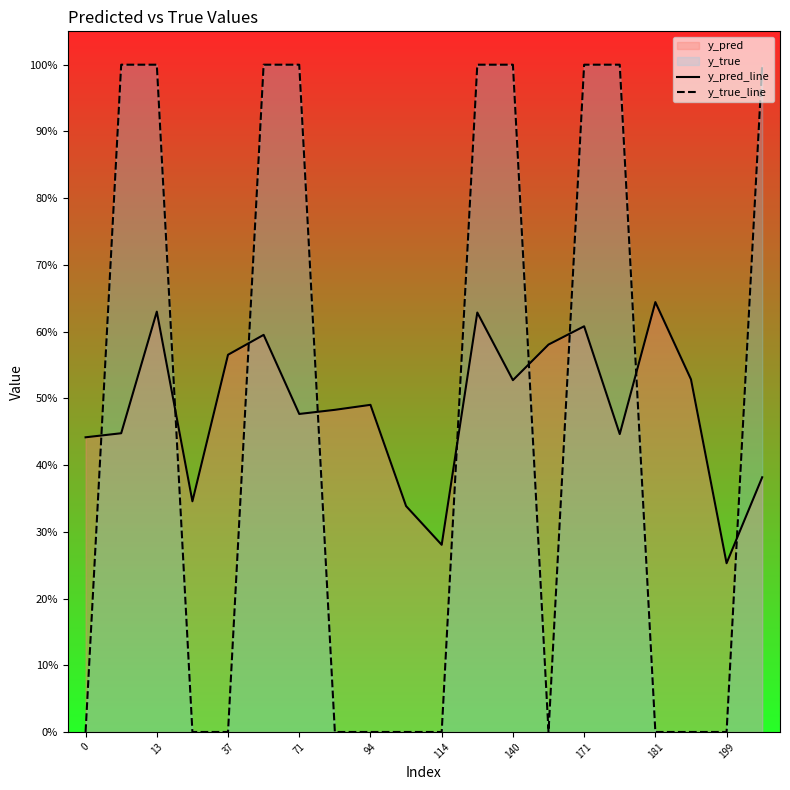

What is the difference between the maximum and minimum values in the y_true_line series?

1.0